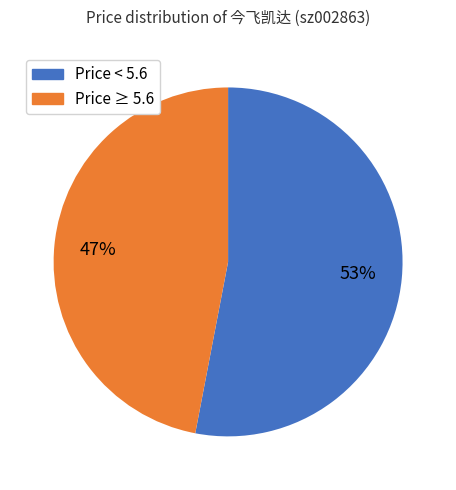

Which category has the biggest portion of the pie?

Price < 5.6